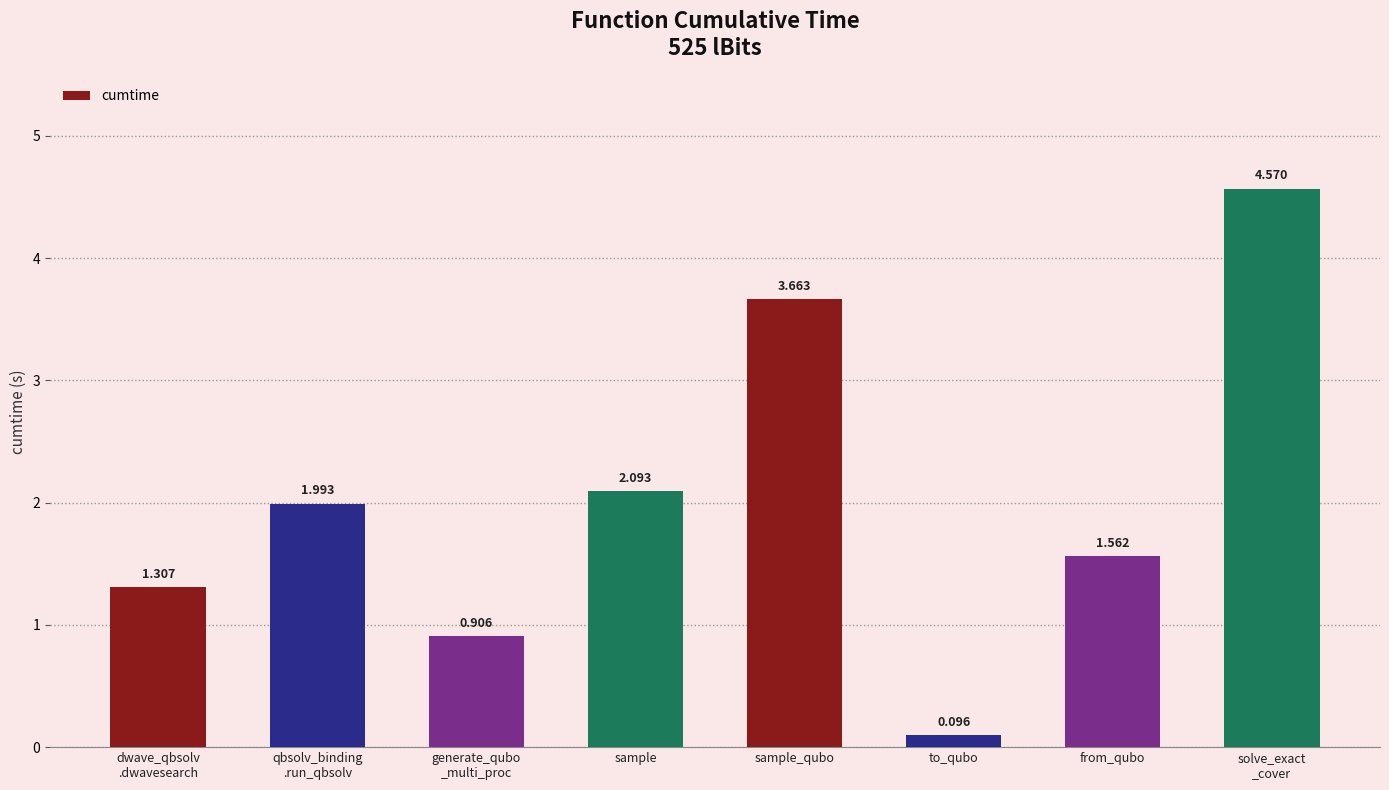

How many values are below 1?

2